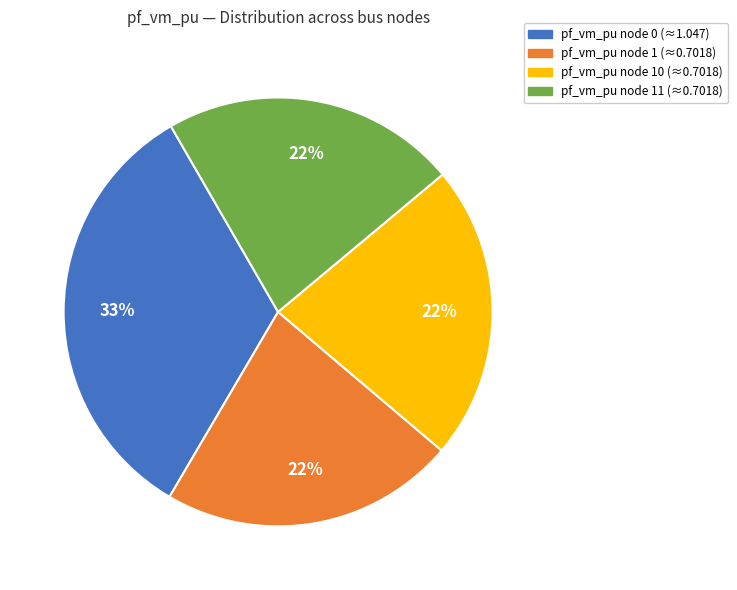

Count the number of slices in the pie.

4